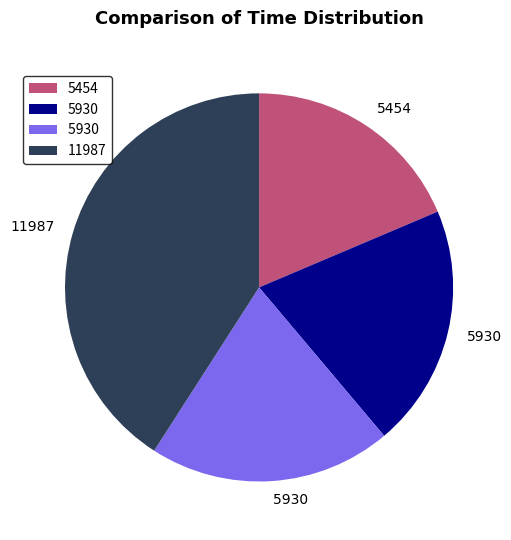

Is there any slice that represents more than half of the pie?

No